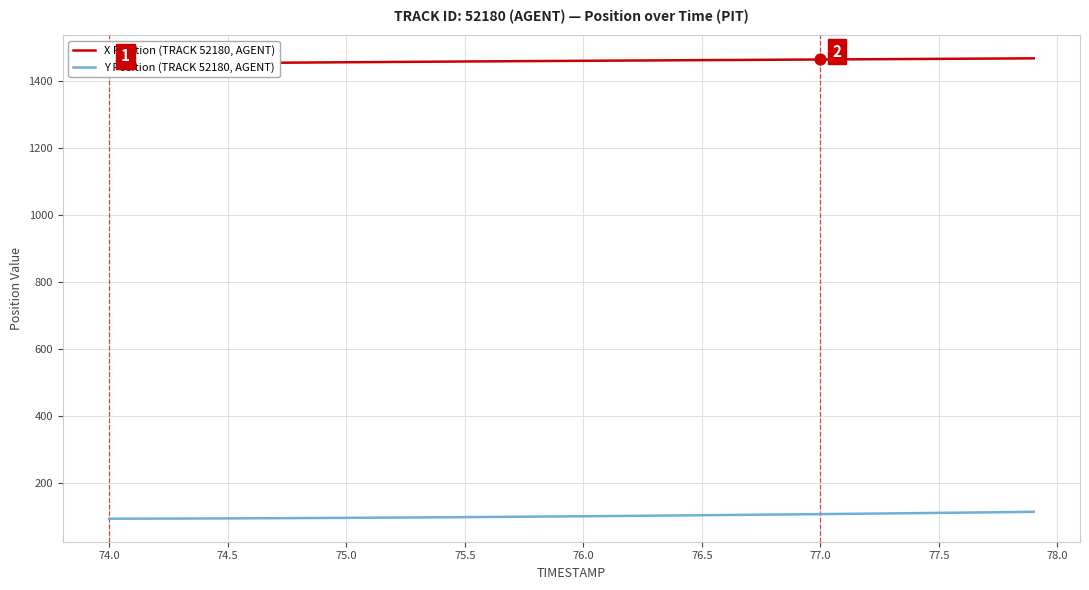

What are all the series names shown in the legend?

X Position (TRACK 52180, AGENT), Y Position (TRACK 52180, AGENT)